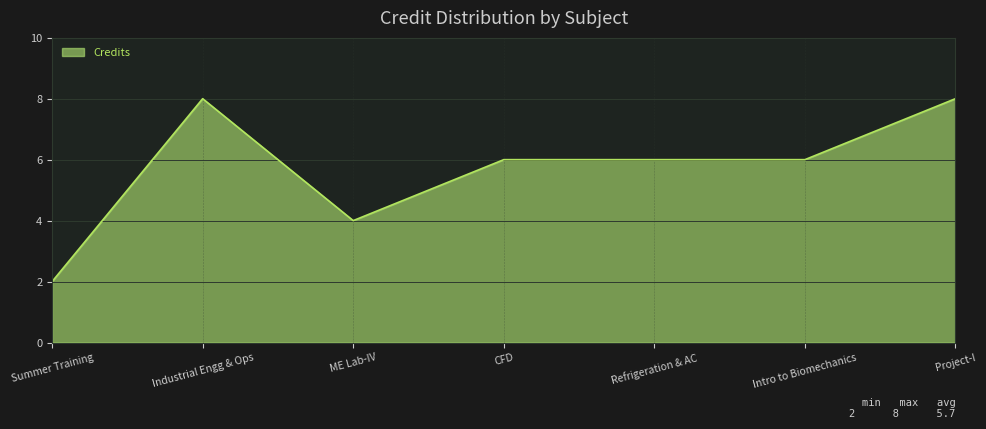

Does the chart have visible grid lines?

Yes